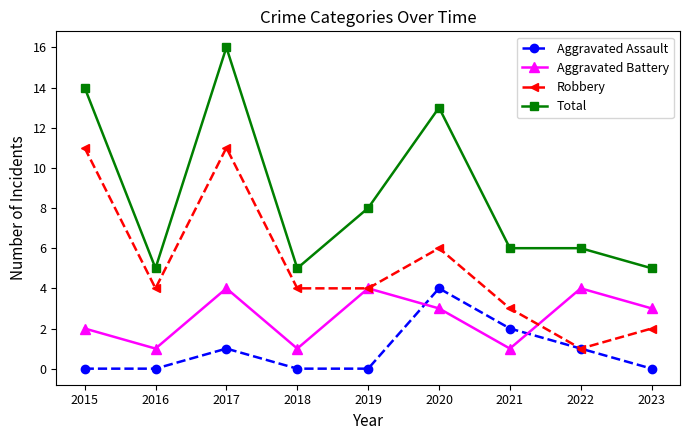

True or false: Total and Robbery intersect in this chart.

False